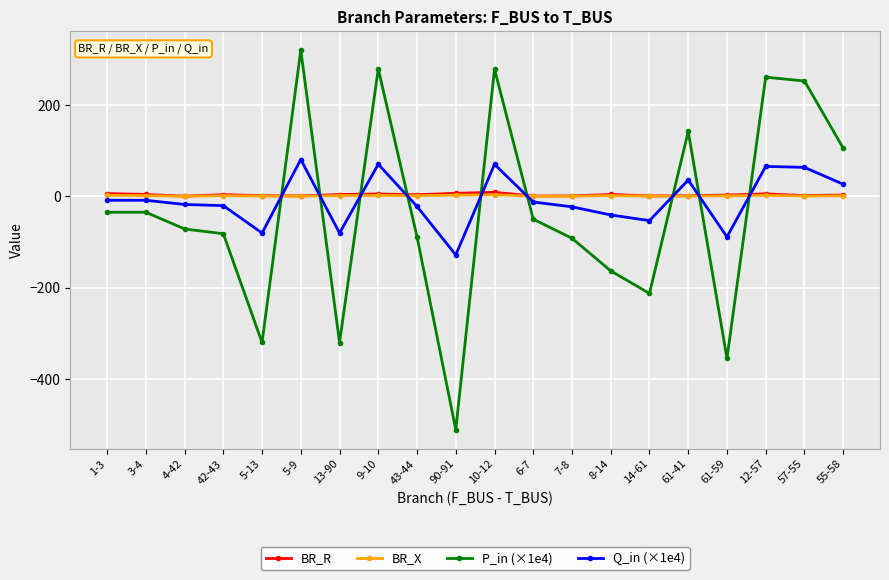

Where is the first local minimum for P_in (×1e4)?

5-13